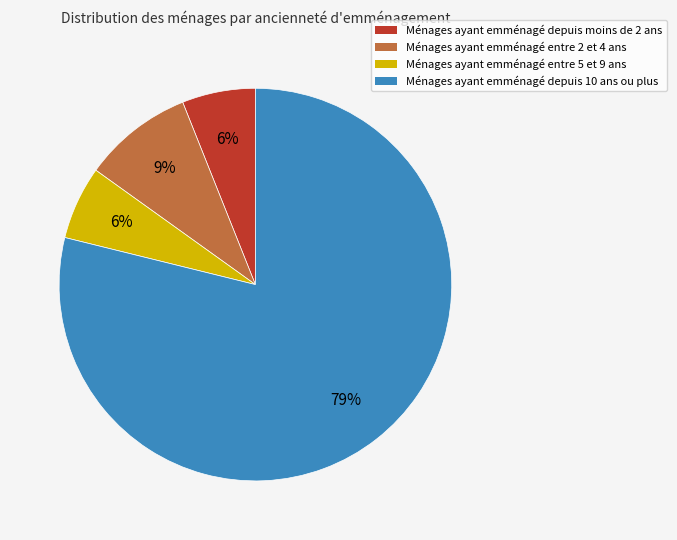

True or false: Ménages ayant emménagé depuis moins de 2 ans accounts for 15% of the total.

False